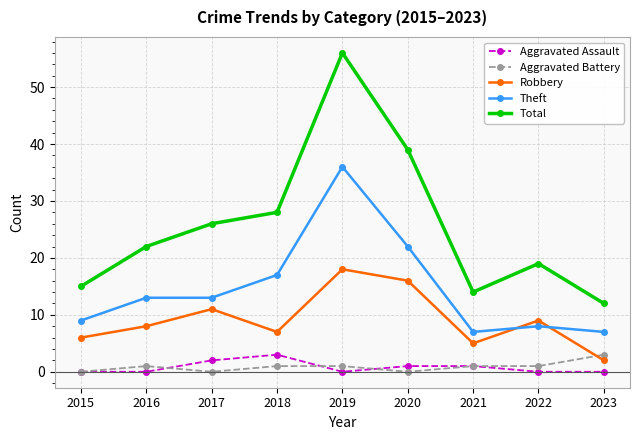

True or false: Aggravated Assault has more than 0 points higher than both neighbors.

True